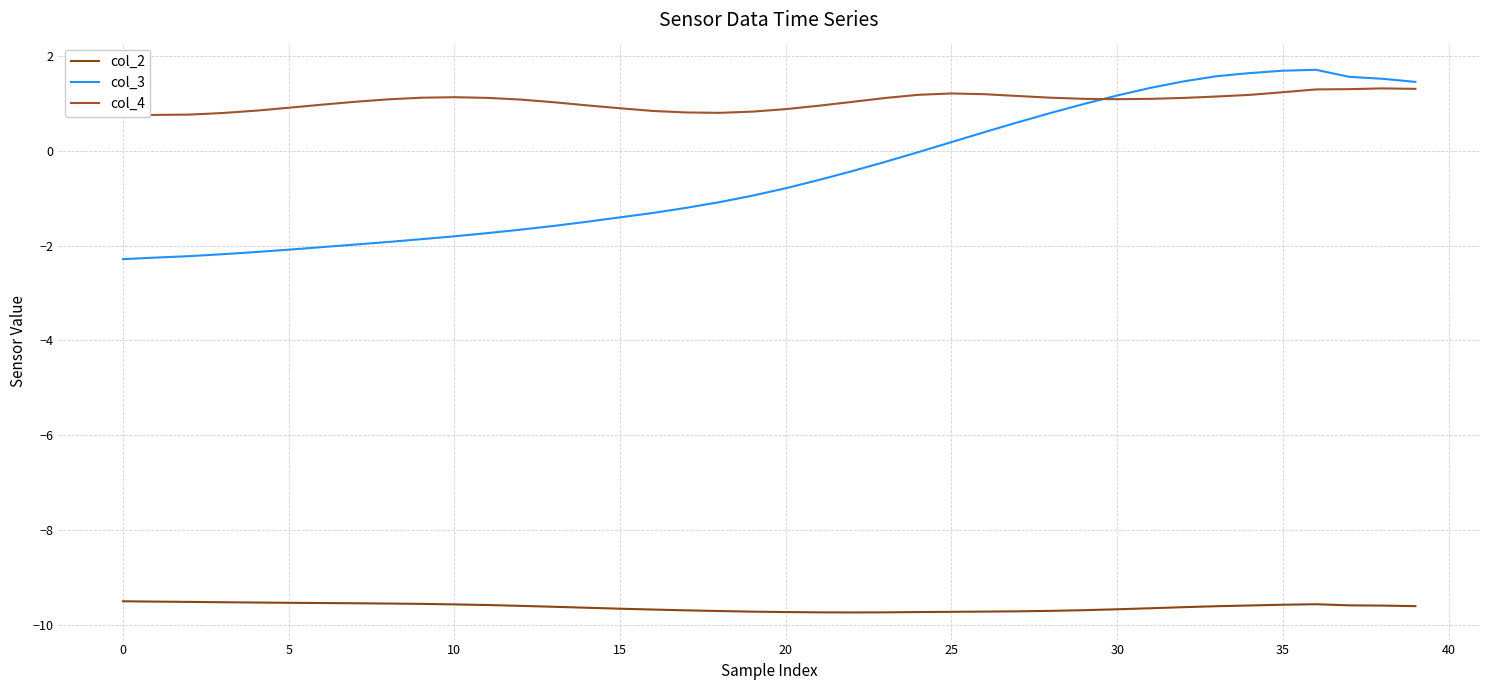

What is the label of the 32nd point from the left?

31